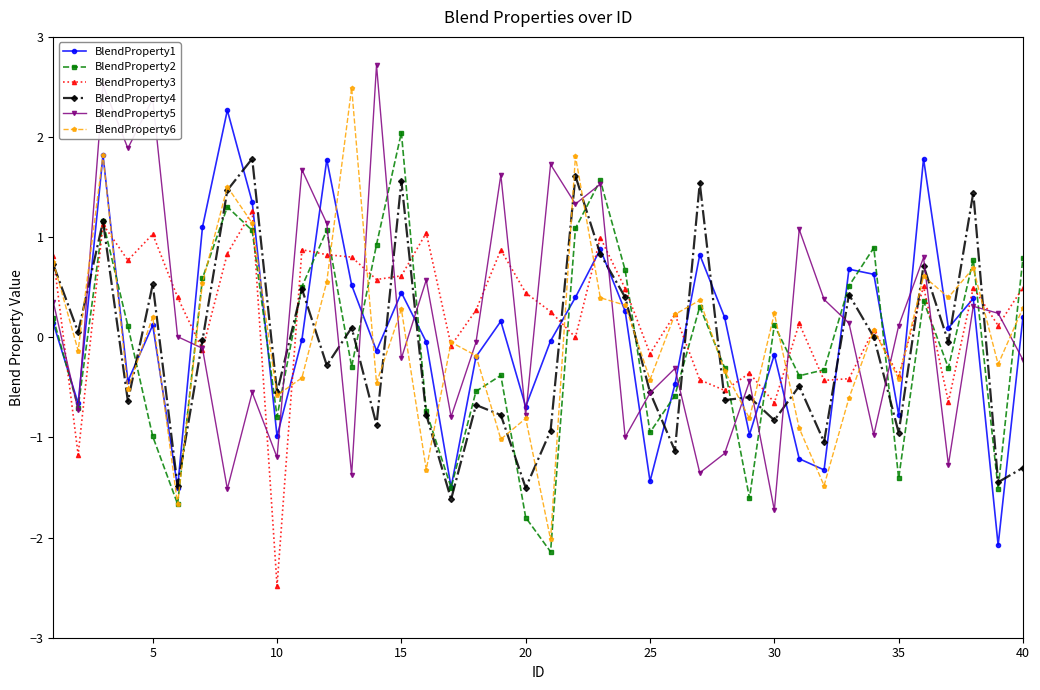

How many series are shown in this chart?

6